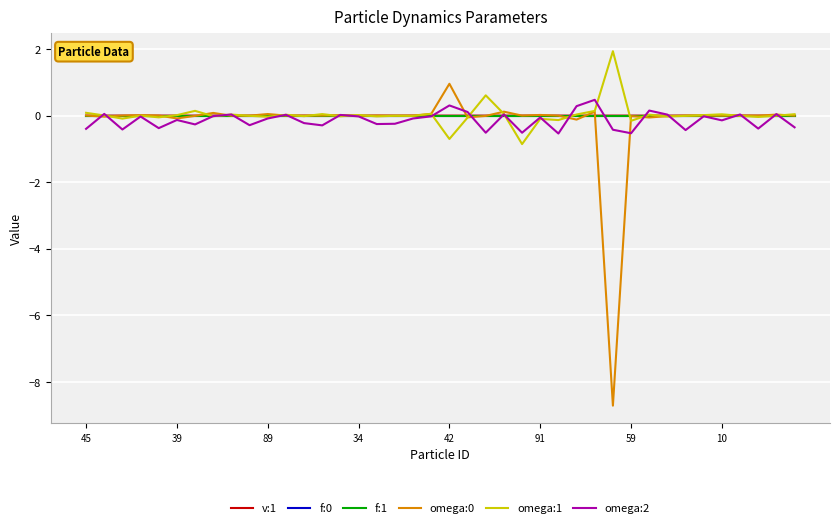

What is the minimum value for omega:2?

-0.5